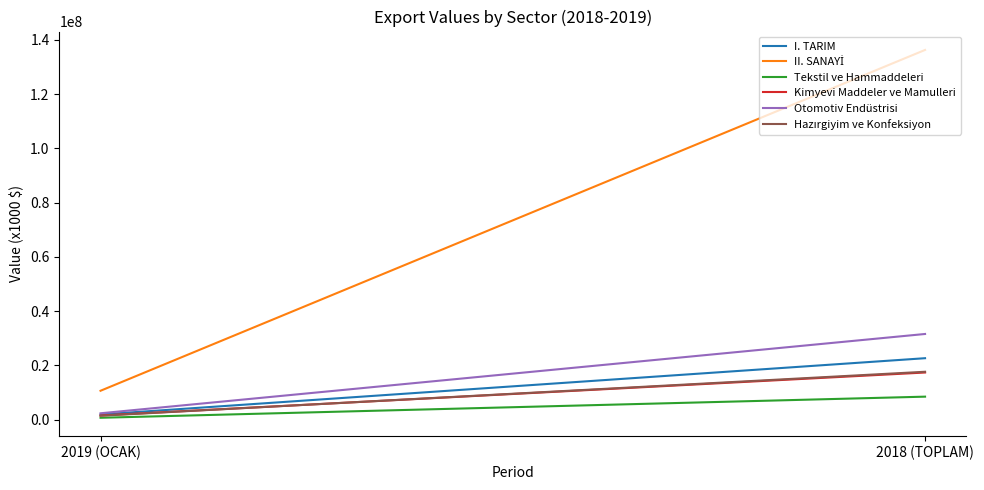

What is the difference between the Hazırgiyim ve Konfeksiyon values at 2019 (OCAK) and 2018 (TOPLAM)?

16216823.7